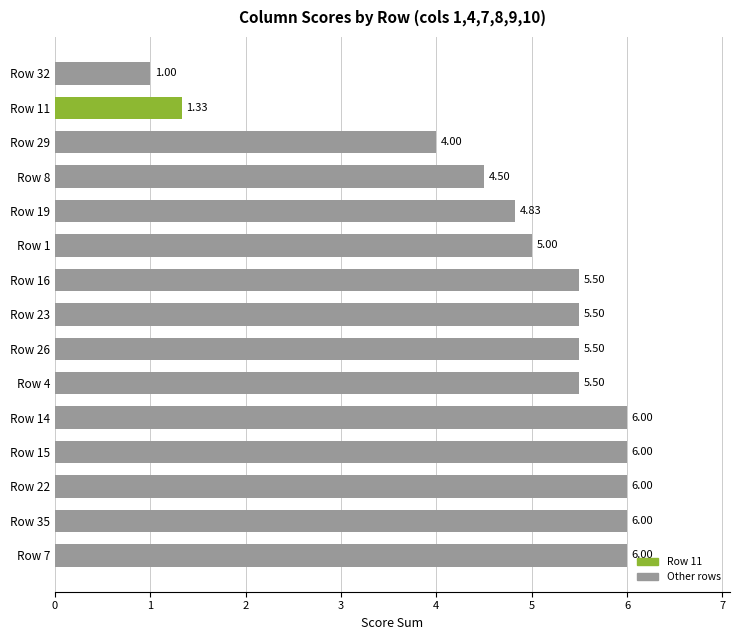

What is the difference between the maximum and minimum values?

5.0